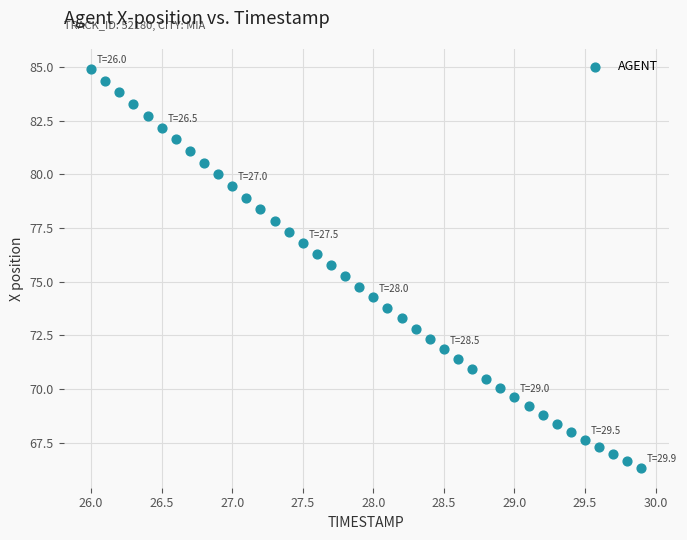

What is the range of X values (max minus min)?

3.9